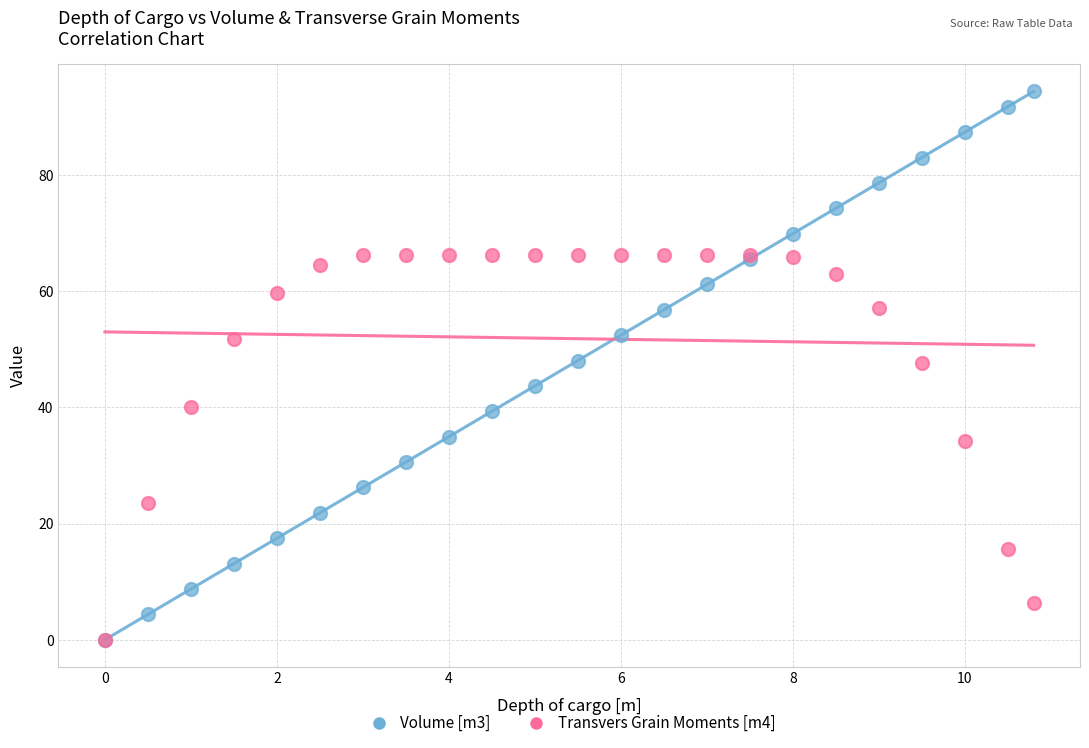

Which series has the widest spread of Y values?

Volume [m3]